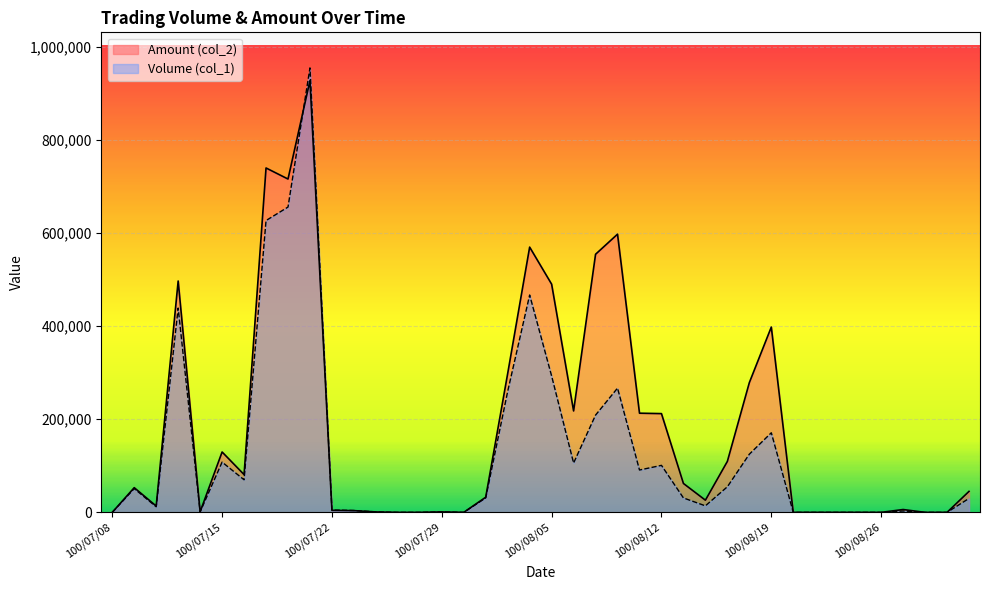

How many categories are shown in the chart?

40